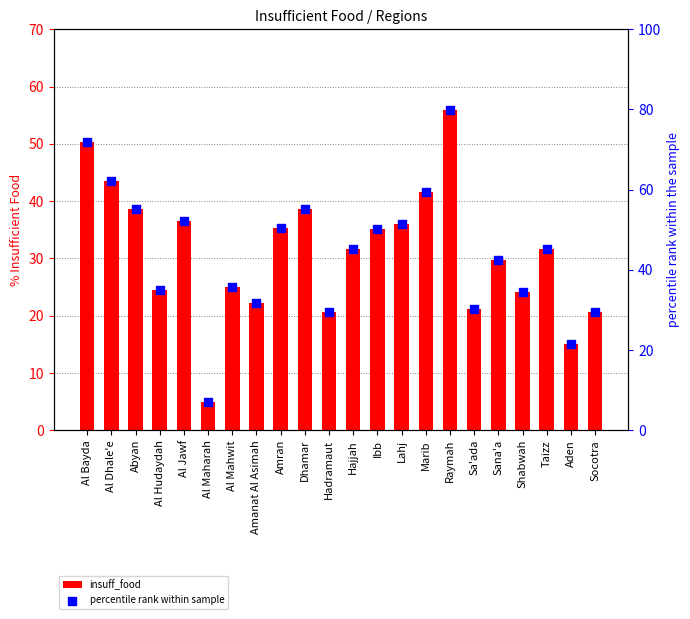

Which series has the widest spread of Y values?

percentile rank within sample